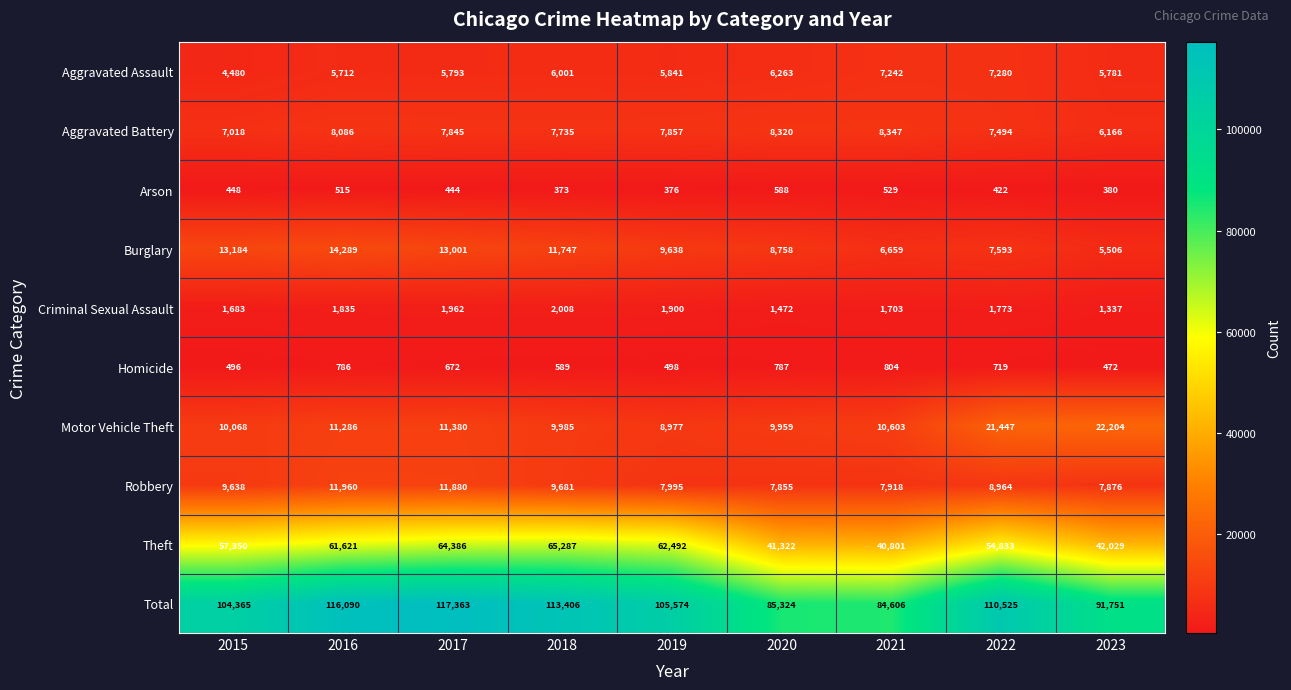

At 2020, list the series in order from smallest to largest.

Arson, Homicide, Criminal Sexual Assault, Aggravated Assault, Robbery, Aggravated Battery, Burglary, Motor Vehicle Theft, Theft, Total